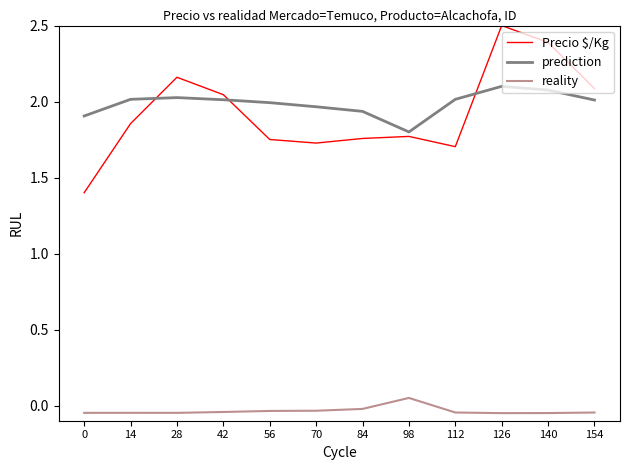

True or false: reality and Precio $/Kg cross at least once.

False